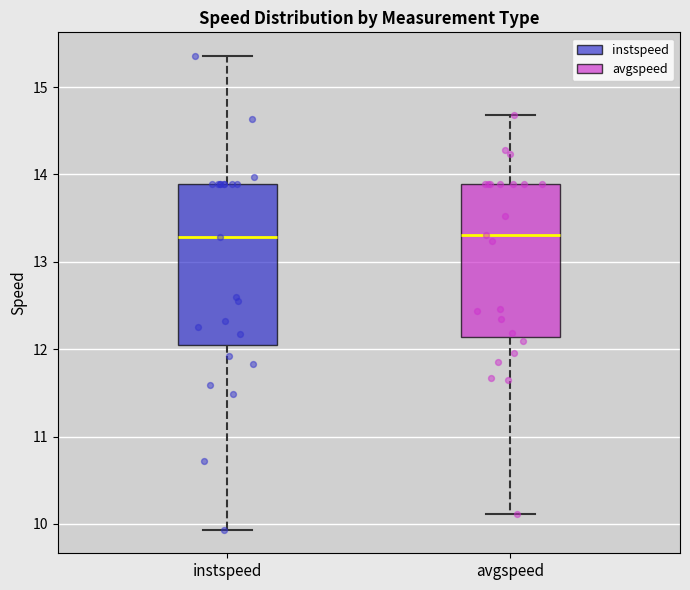

Reading left to right, transcribe this box plot: for each box, give where its median line is, the range the box spans, and where its two whiskers end, as read against the y-axis. The values are not printed on the chart, so give them approximately, as read against the axis.

instspeed: median 13.3, box 12.0 to 13.9, whiskers 9.9 to 15.4
avgspeed: median 13.3, box 12.1 to 13.9, whiskers 10.1 to 14.7